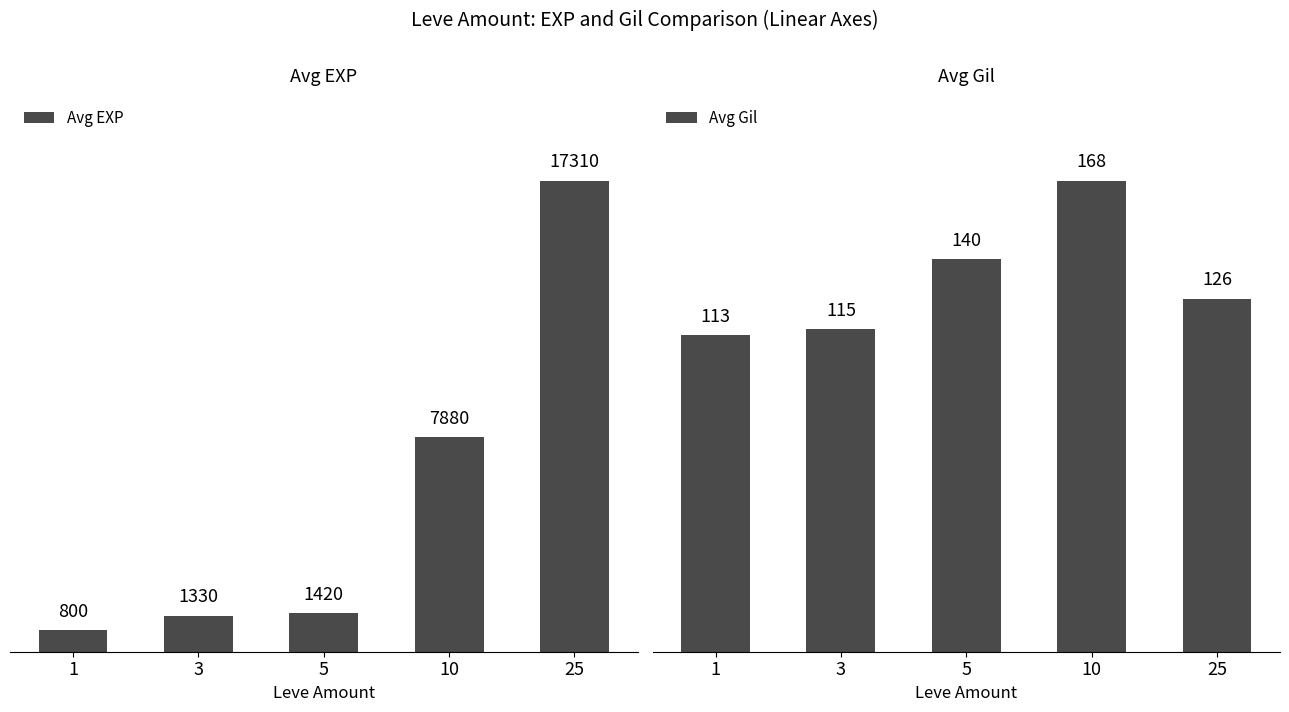

True or false: Avg Gil has a value of 58 at 25.

False